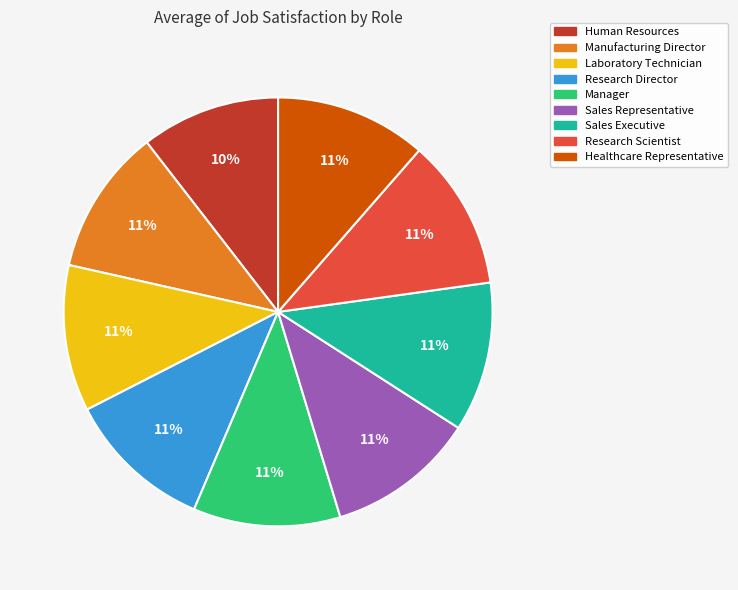

True or false: Sales Executive accounts for 11% of the total.

True